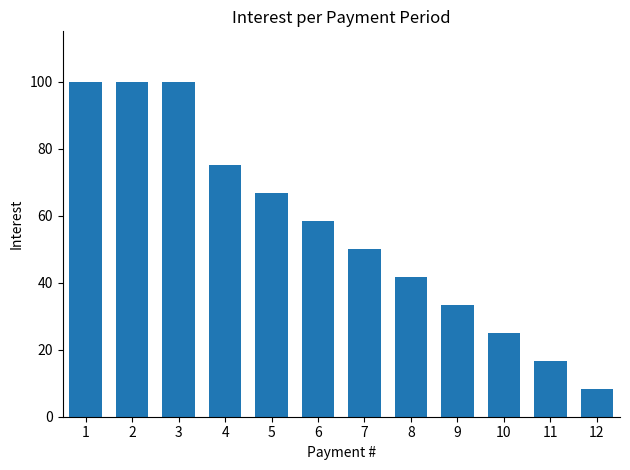

Reading left to right, transcribe all the data shown in this chart.

1=100.0	2=100.0	3=100.0	4=75.0	5=66.7	6=58.3	7=50.0	8=41.7	9=33.3	10=25.0	11=16.7	12=8.3